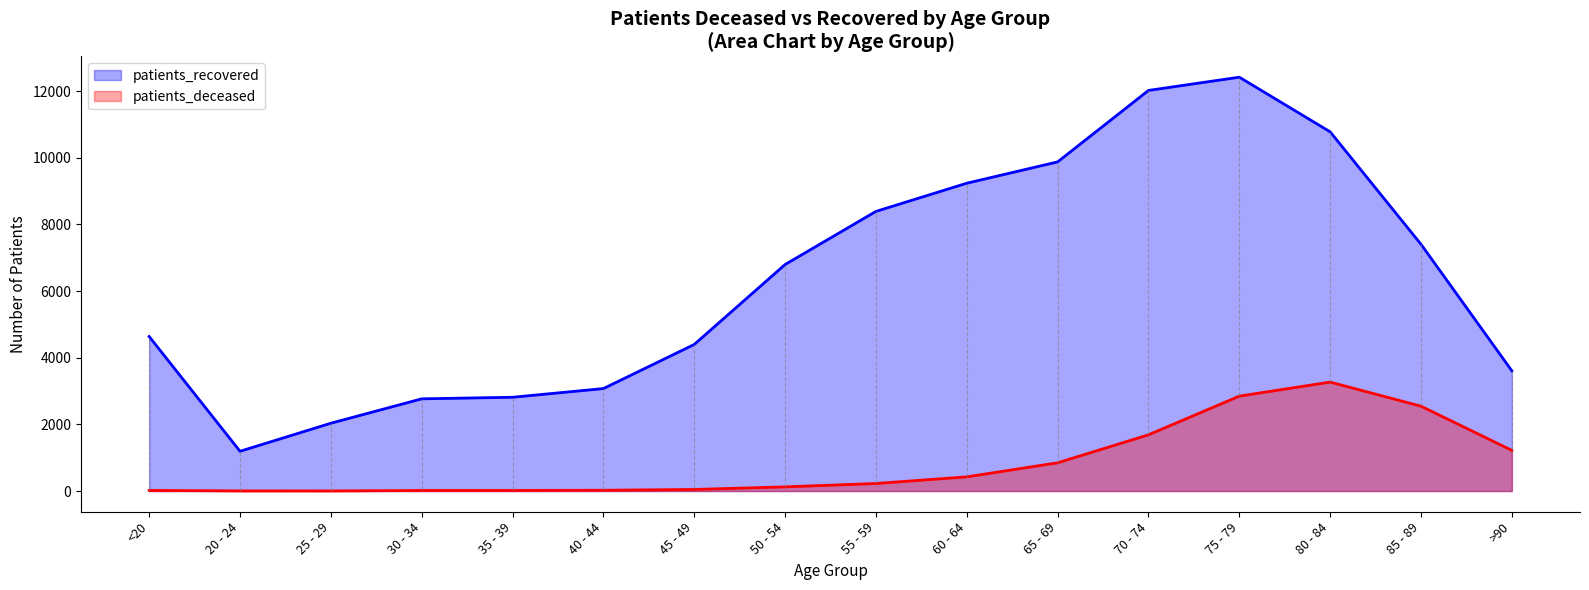

What is the label of the 9th point from the right?

50 - 54